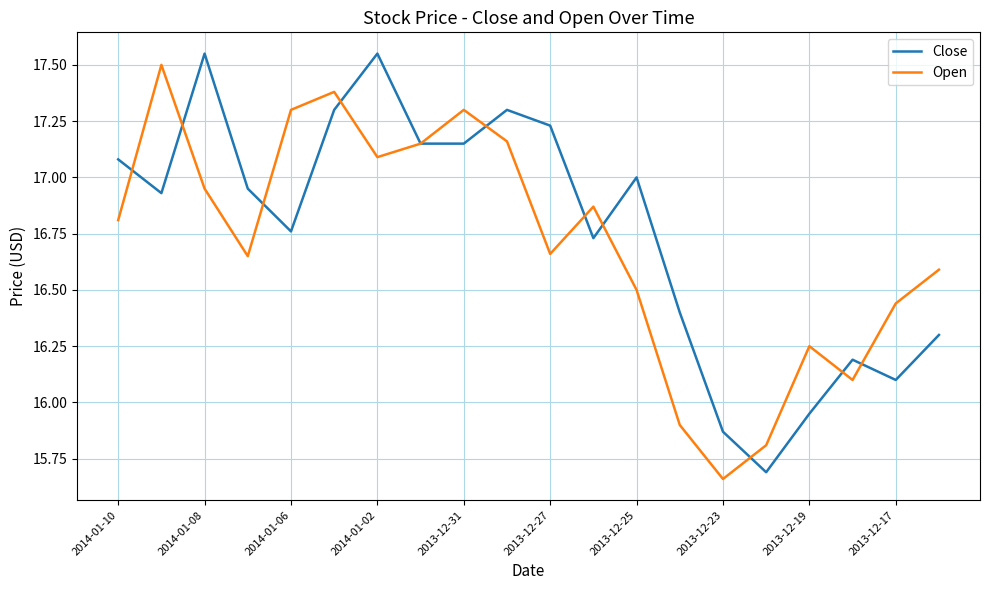

True or false: Close and Open intersect in this chart.

True